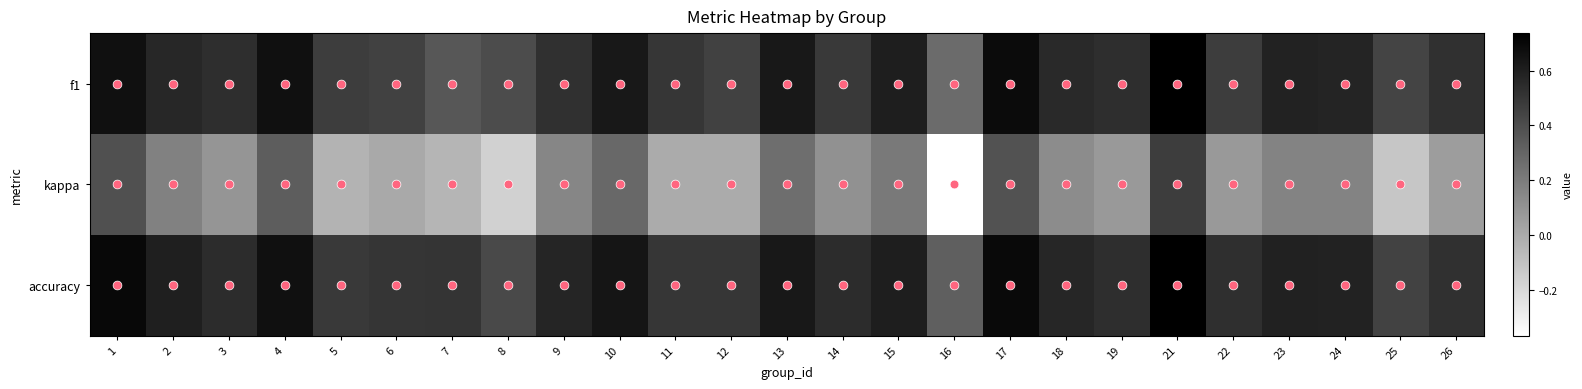

True or false: accuracy has a value of 3.6 at 4.

False